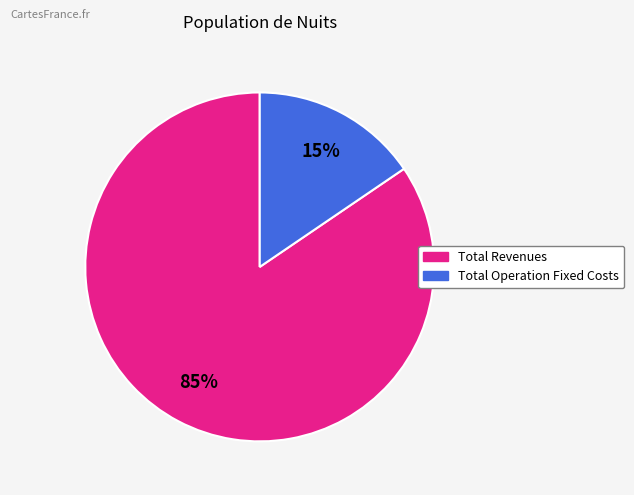

To the nearest percent, what is the average slice percentage?

50%